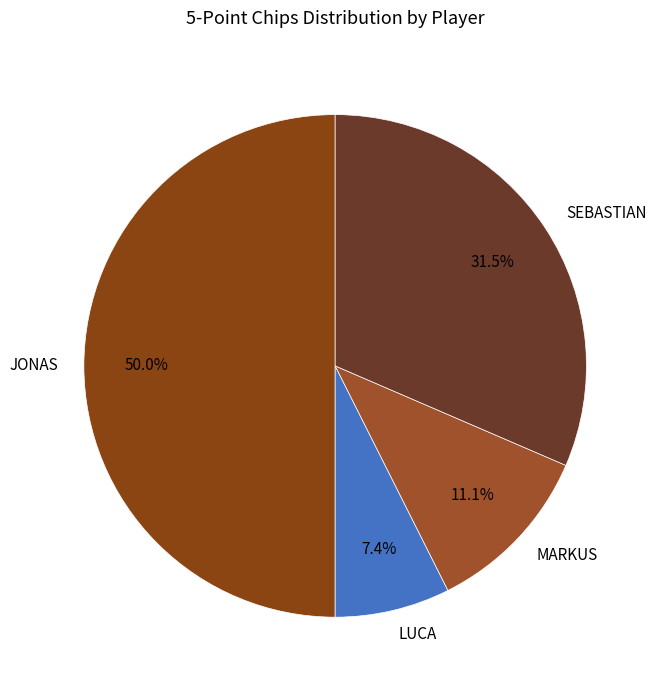

What percentage is NOT represented by JONAS?

50.0%